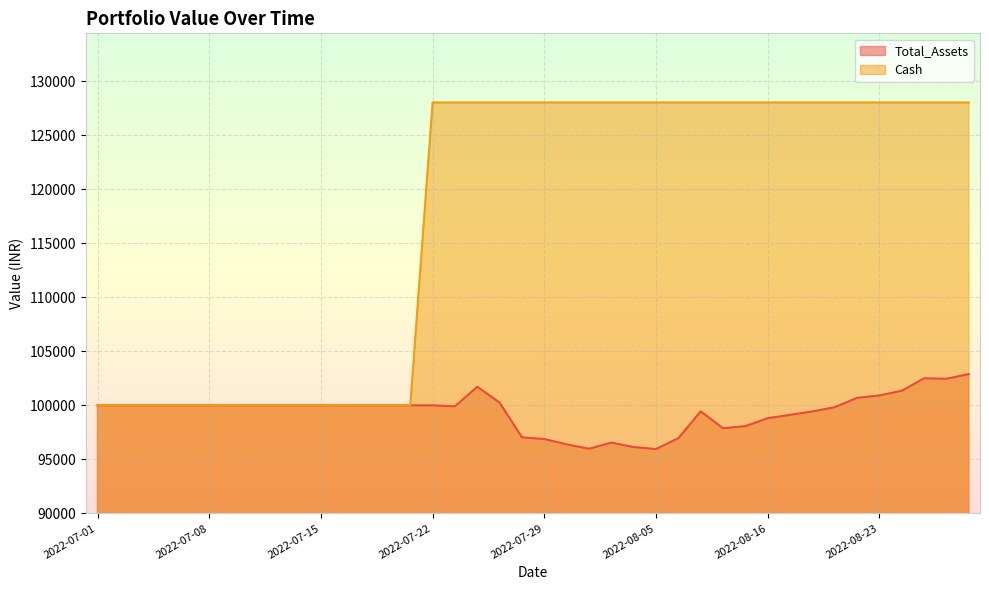

True or false: Cash and Total_Assets cross at least once.

False